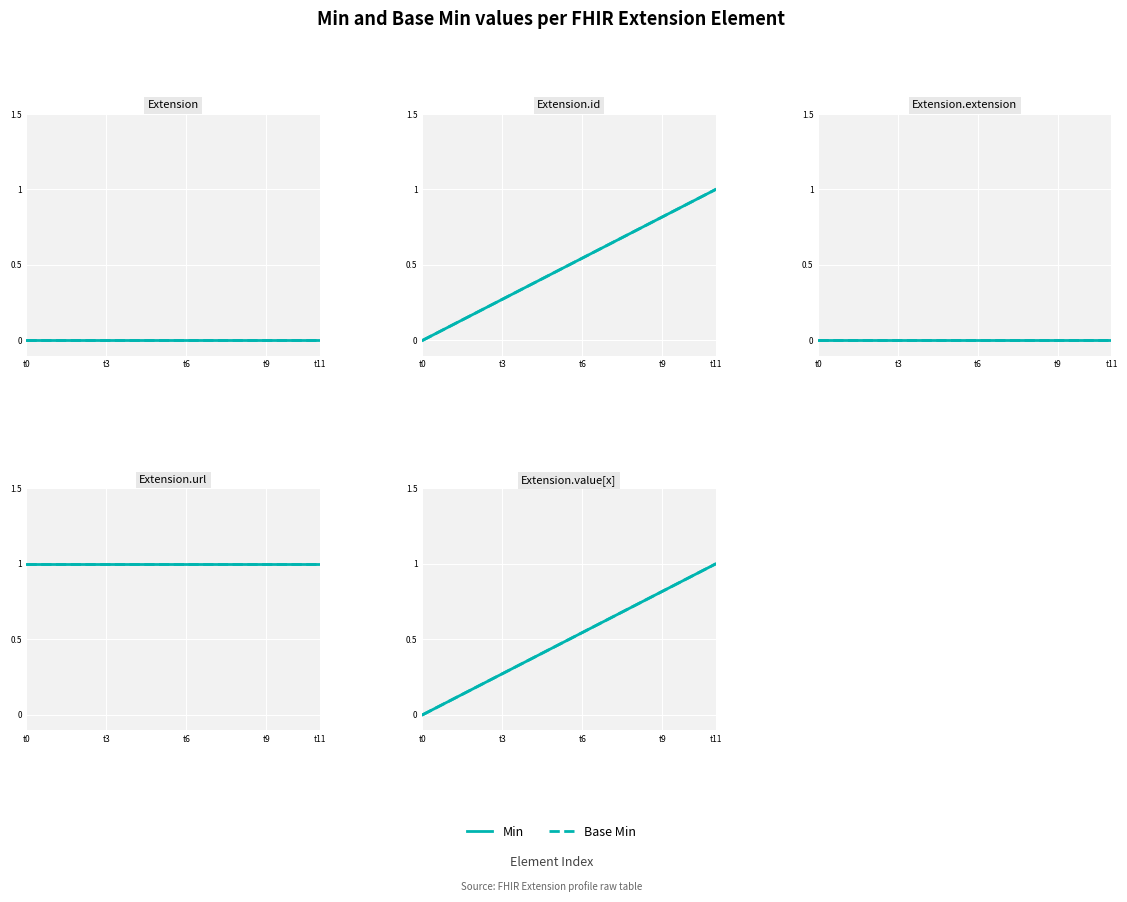

Which category has the lowest value in the Min series?

t0